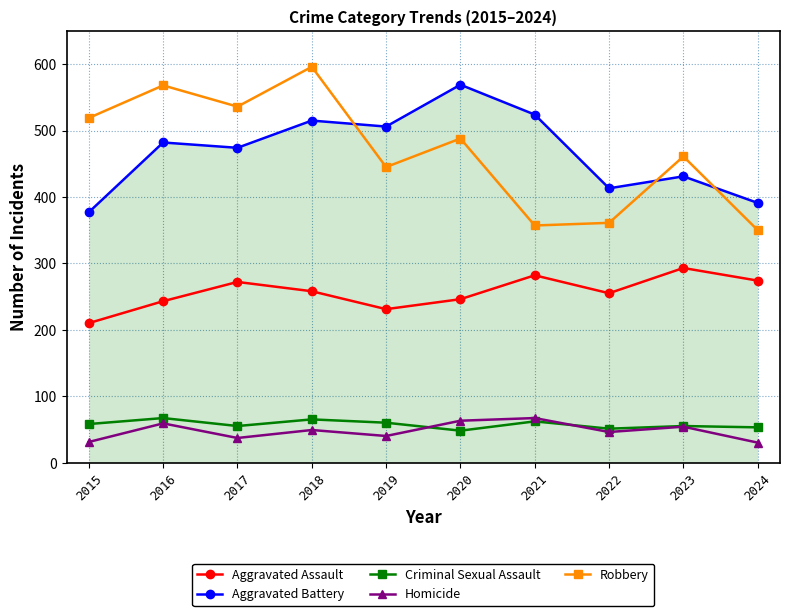

The Robbery series shows 266 at 2017. True or false?

False